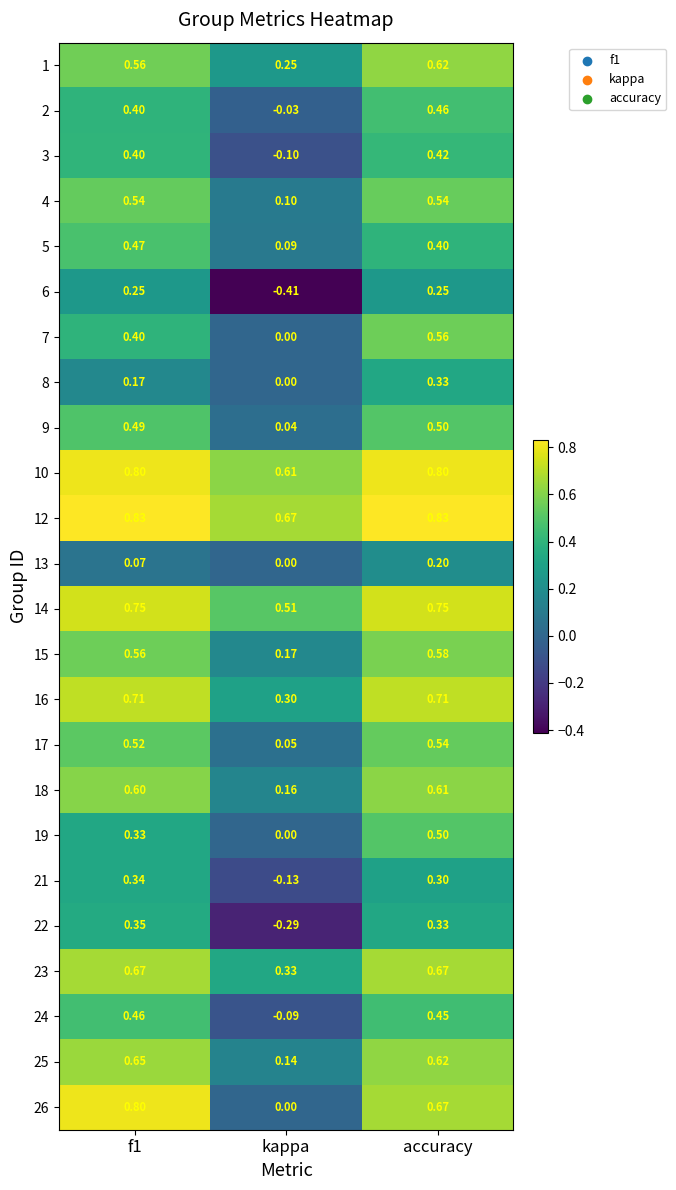

At which category is the sum across all series the highest?

accuracy